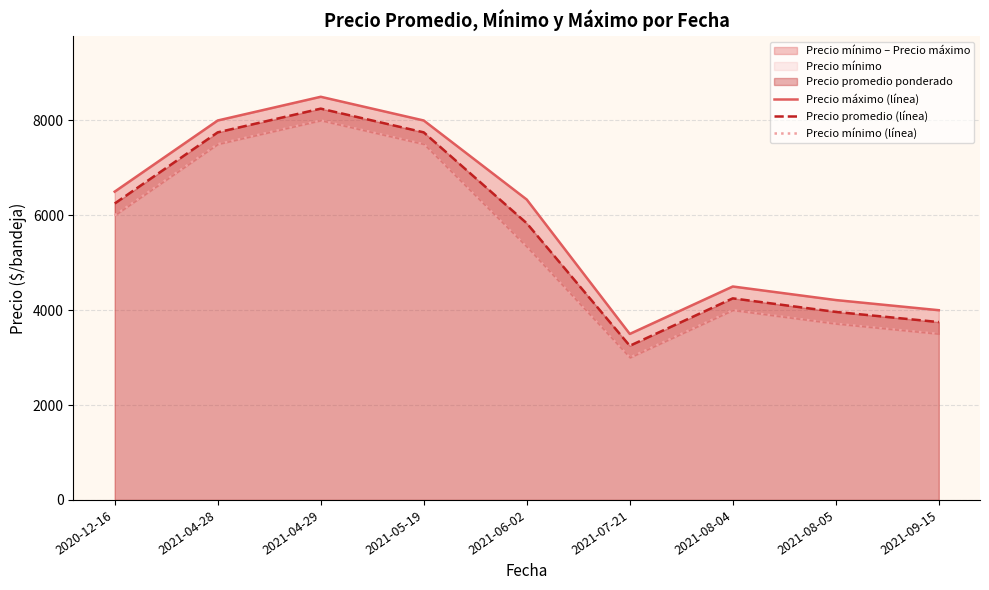

List the series in order of their overall mean, highest first.

Precio máximo (línea), Precio promedio (línea), Precio mínimo (línea)